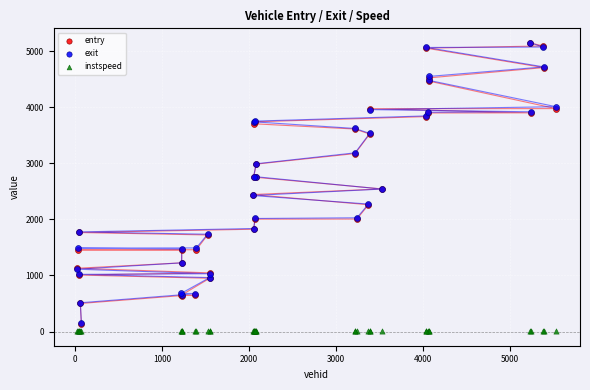

What are all the series names shown in the legend?

entry, exit, instspeed